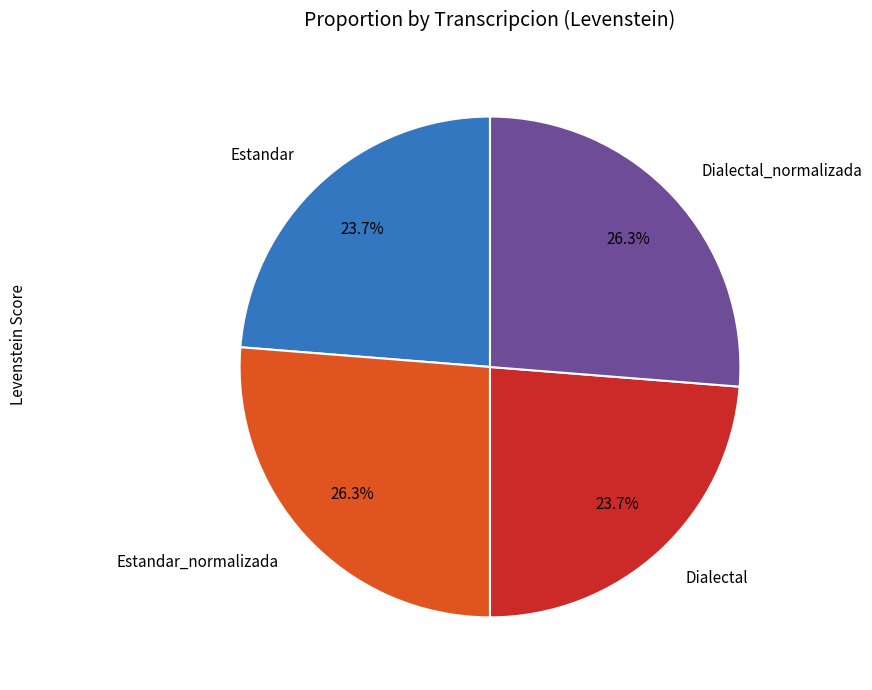

Is it true that Dialectal_normalizada is 20% of the pie?

False